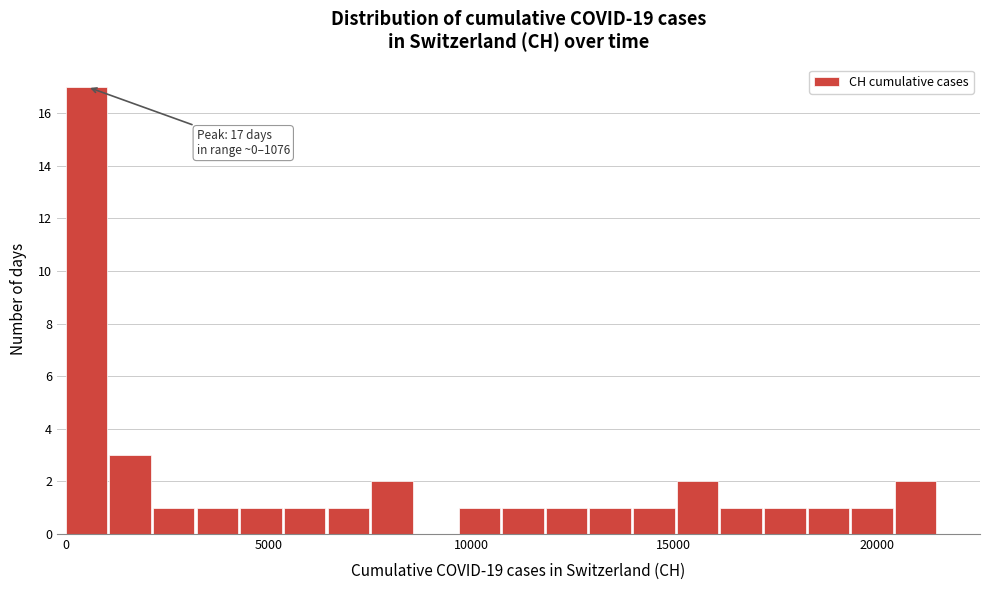

Read against the x-axis, roughly where is the centre of the tallest bar?

500